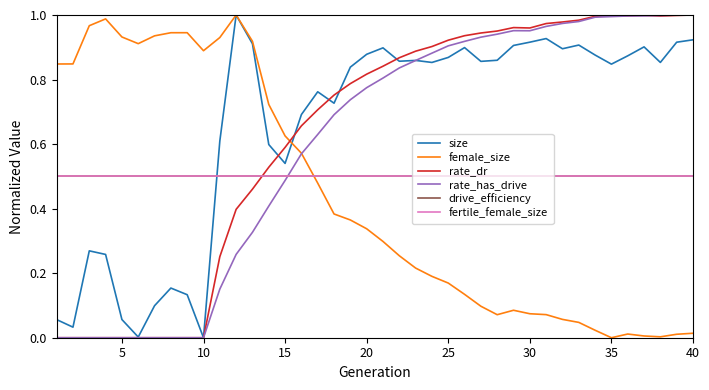

Does the chart display data point markers on the line(s)?

No